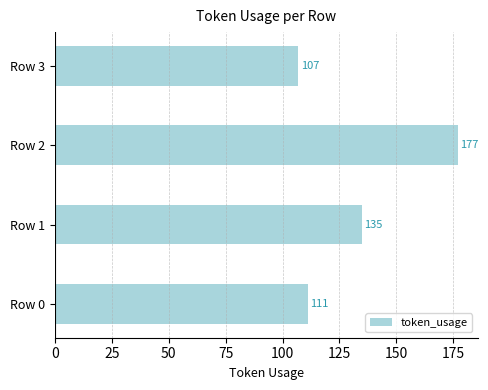

Reading bottom to top, list all the values displayed in this chart.

111	135	177	107